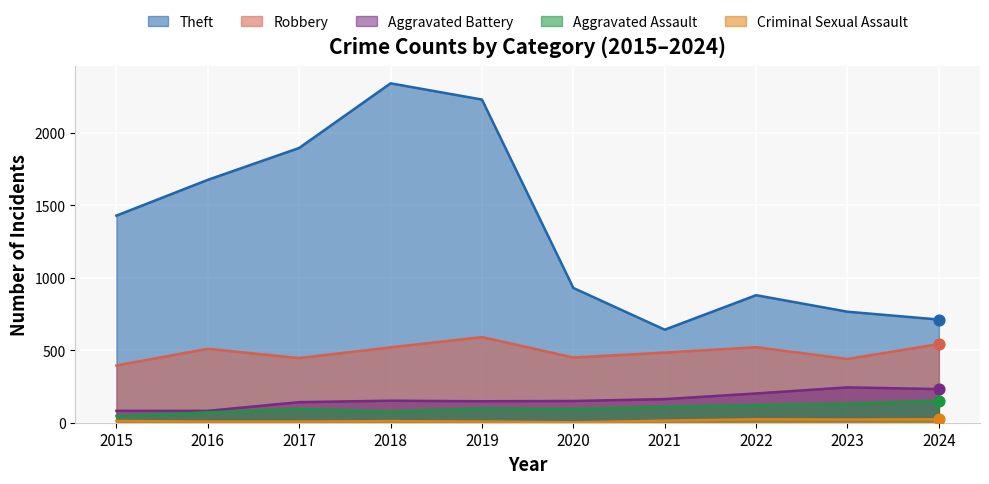

What are all the series names shown in the legend?

Theft, Robbery, Aggravated Battery, Aggravated Assault, Criminal Sexual Assault